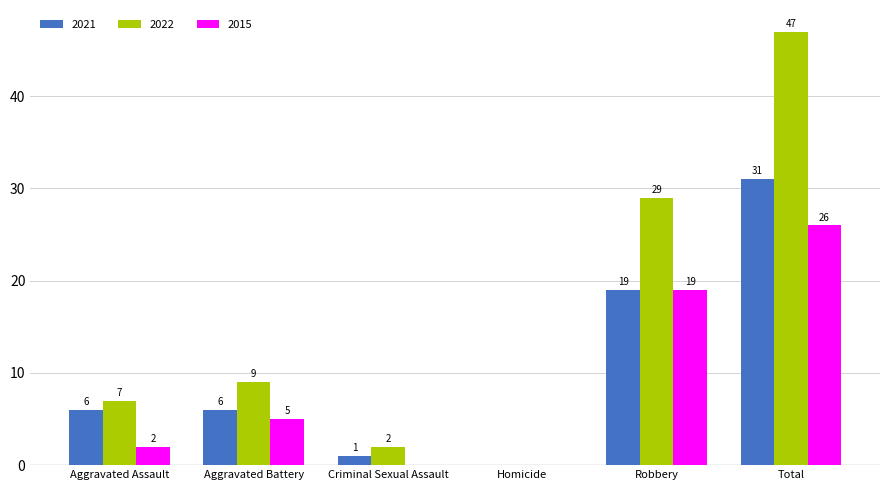

What is the greatest value displayed?

47